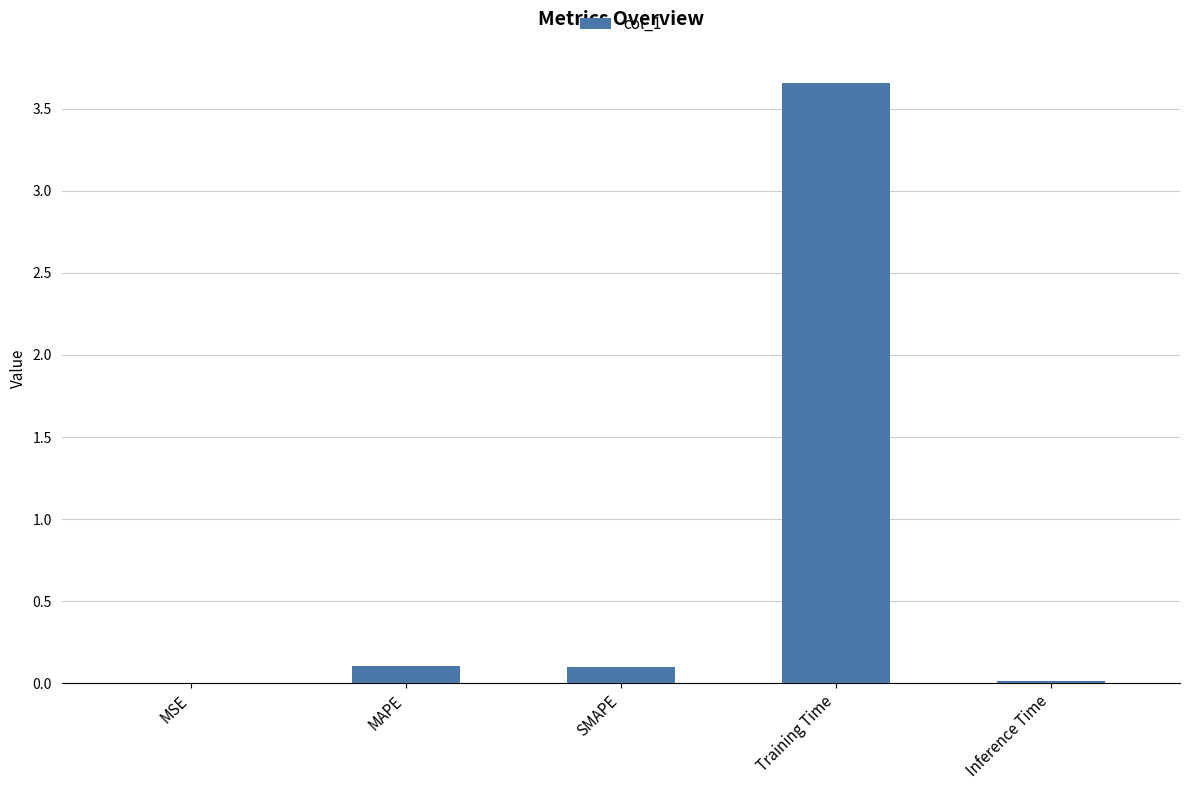

How many series are shown in this chart?

1